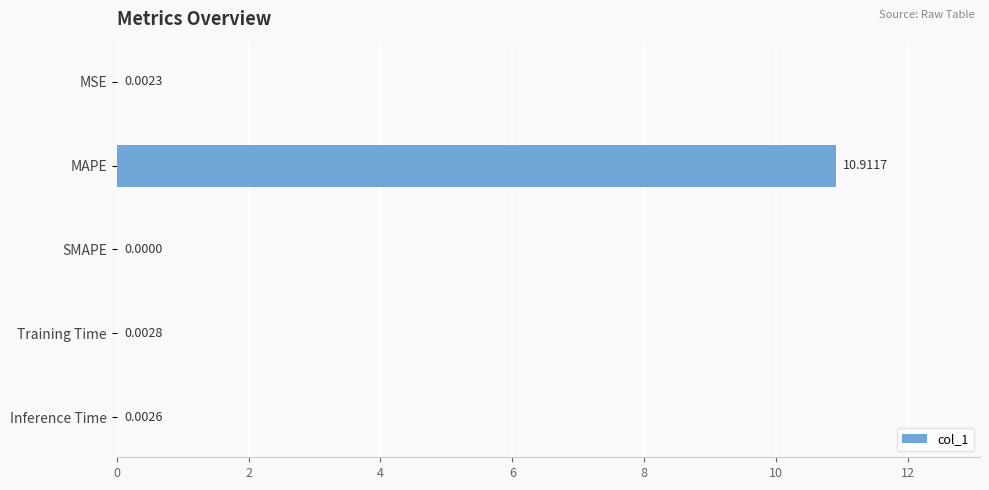

How many series are shown in this chart?

1